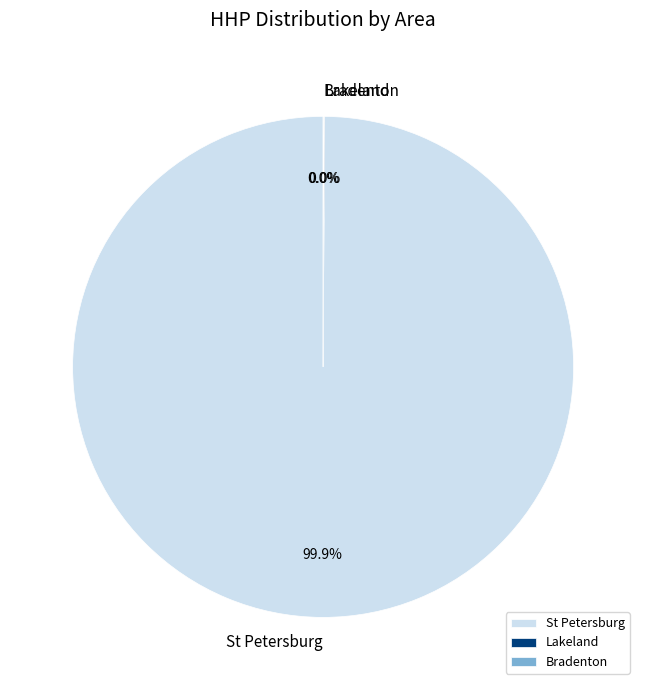

Which slice represents more than half of the pie?

St Petersburg